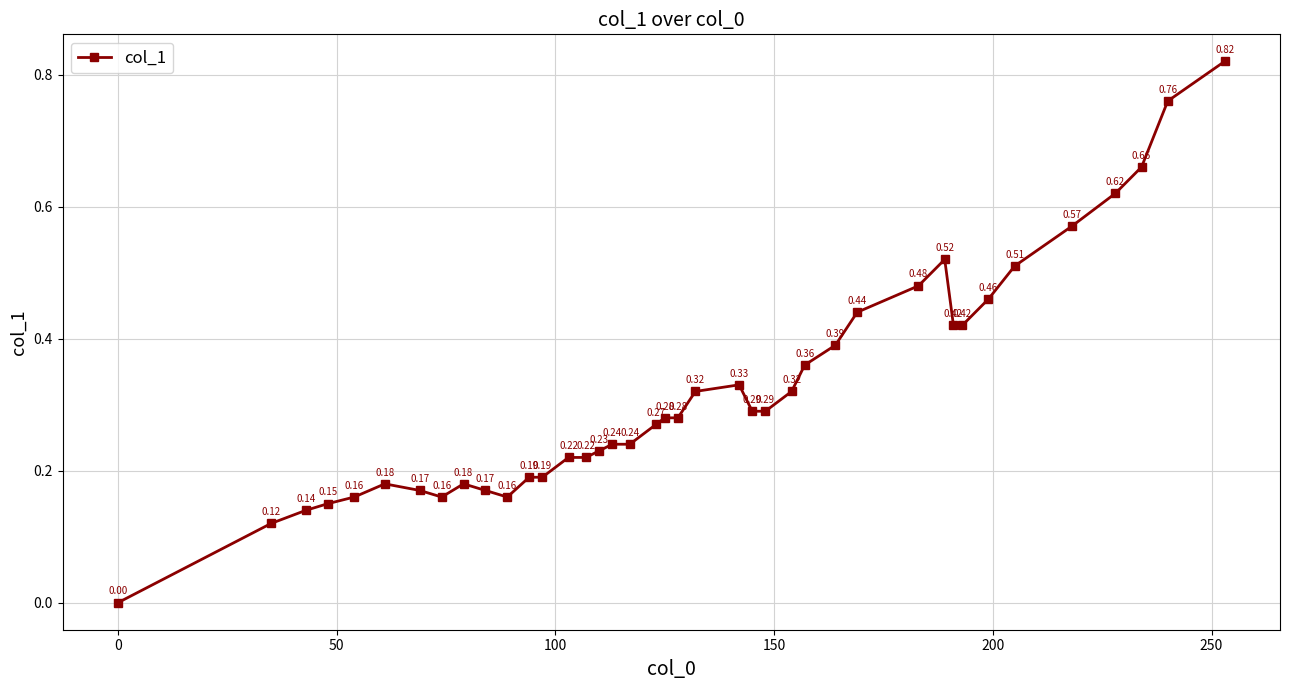

What is the difference between the maximum and minimum values?

0.8